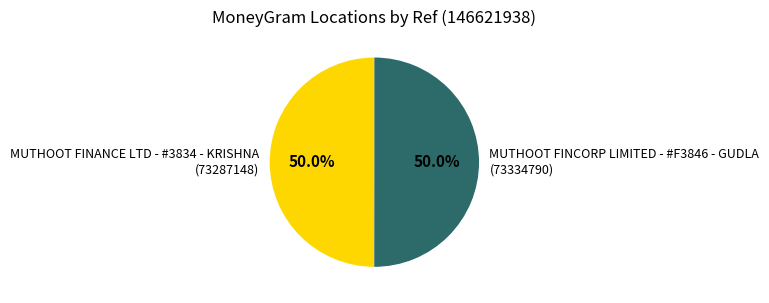

Count the number of slices in the pie.

2